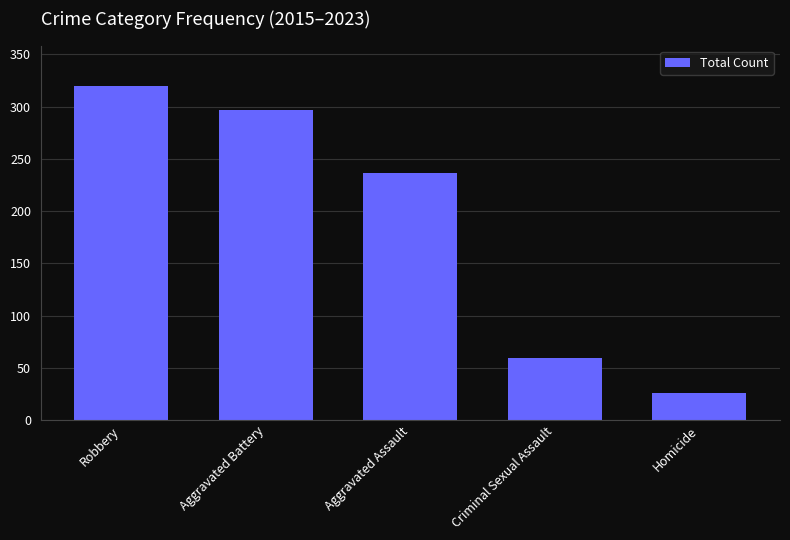

Approximately how many times larger is the value at Robbery compared to Aggravated Battery?

1.1